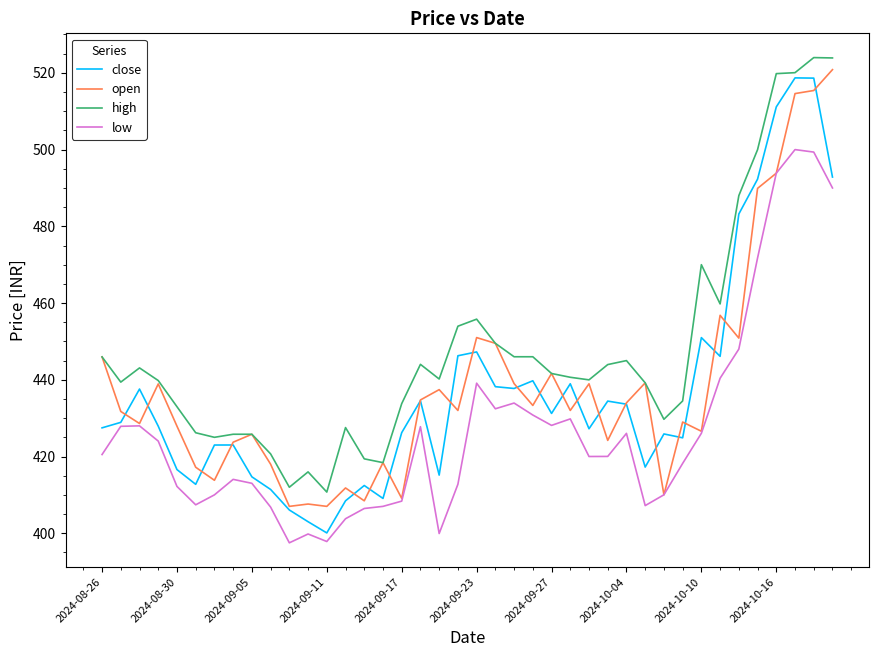

Which series has the largest range (max minus min)?

close